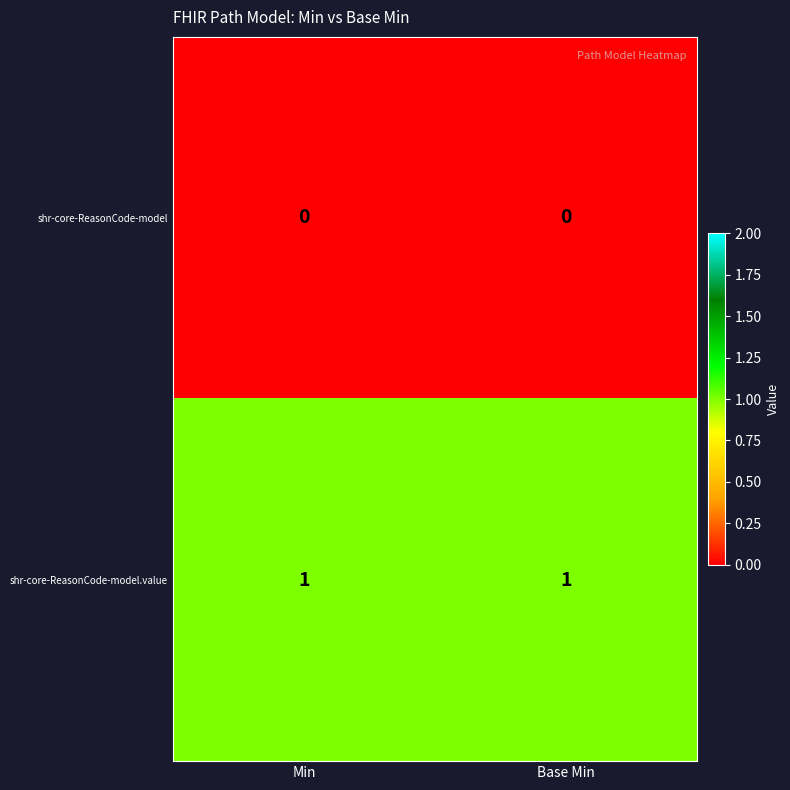

Count the number of data series in this chart.

2